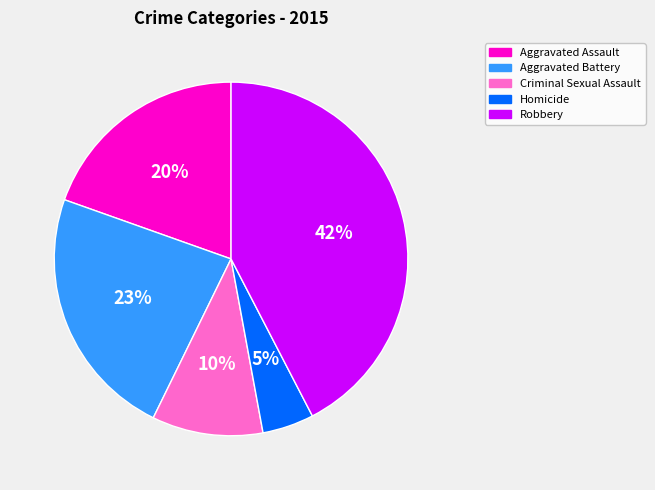

How many slices are in this pie chart?

5